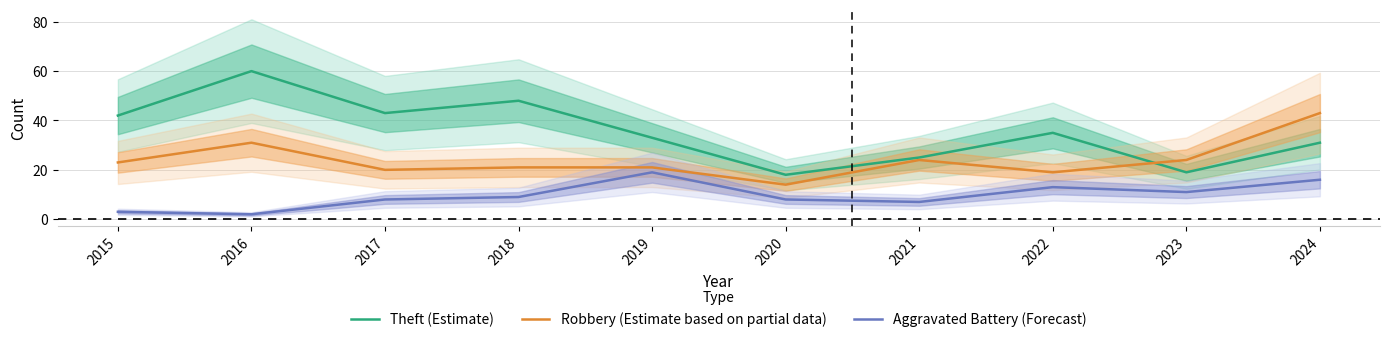

True or false: Aggravated Battery (Forecast) has a value of 3 at 2016.

False